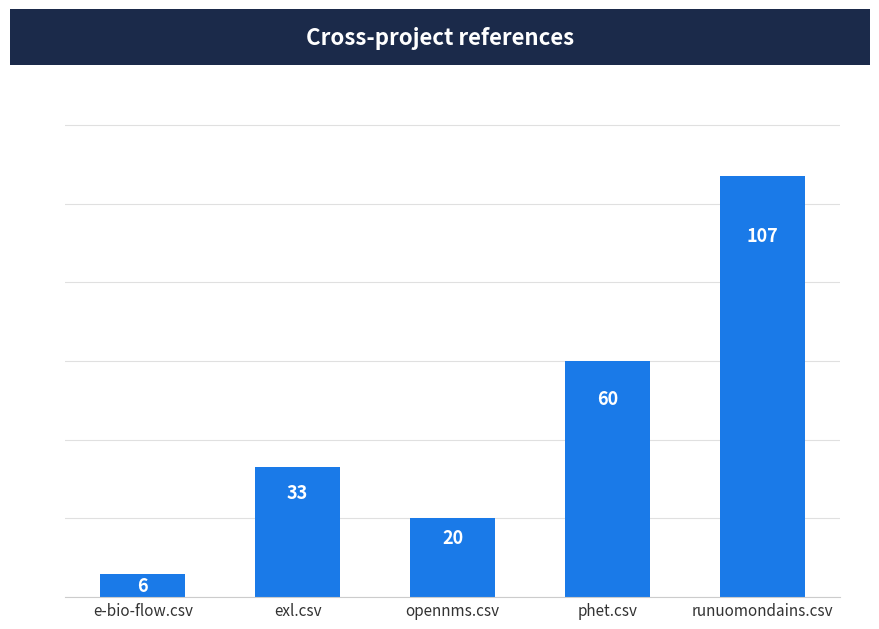

What is the smallest value displayed?

6